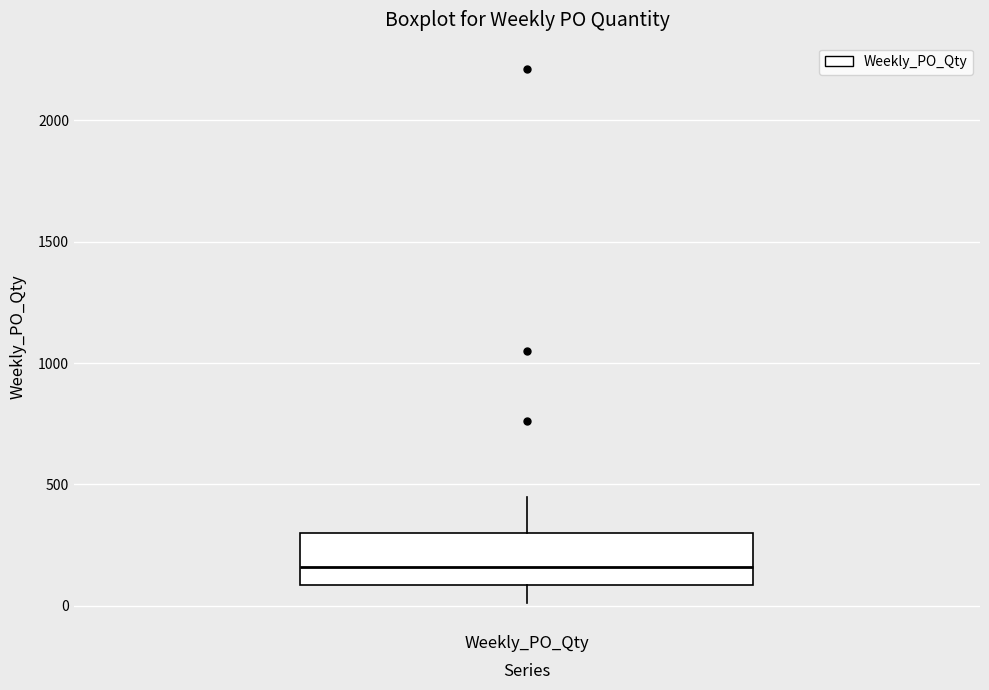

Where is the upper edge of the box for Weekly_PO_Qty on the y-axis? The values are not printed on the chart, so give them approximately, as read against the axis.

300